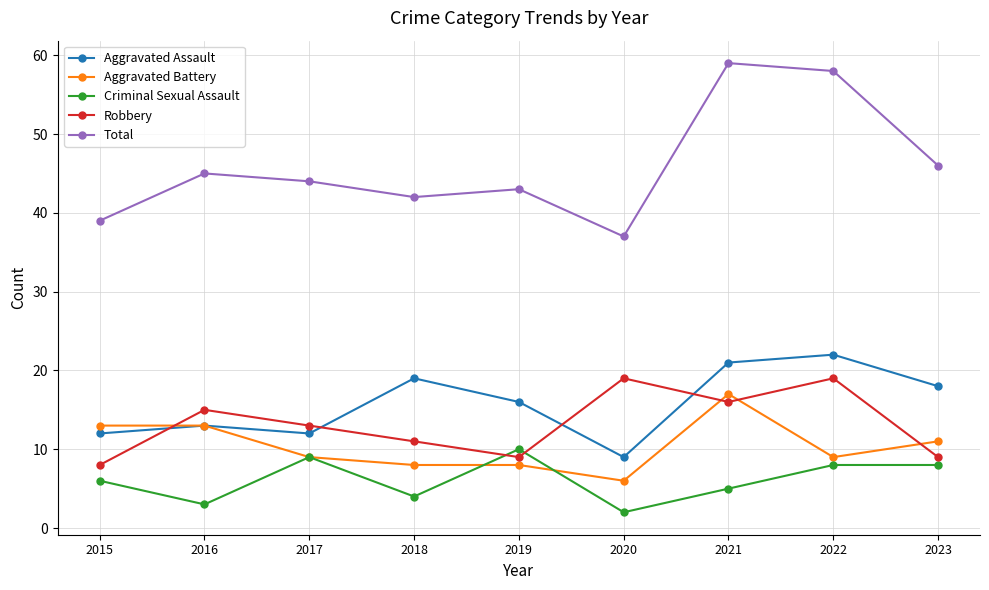

How many values in the Robbery series are below 13?

4